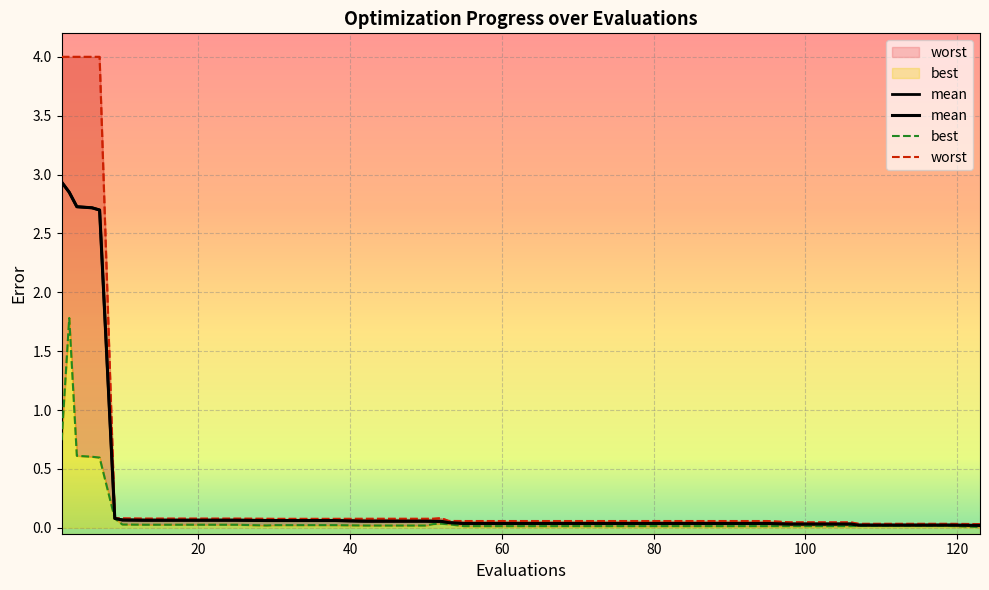

True or false: mean and best intersect in this chart.

False